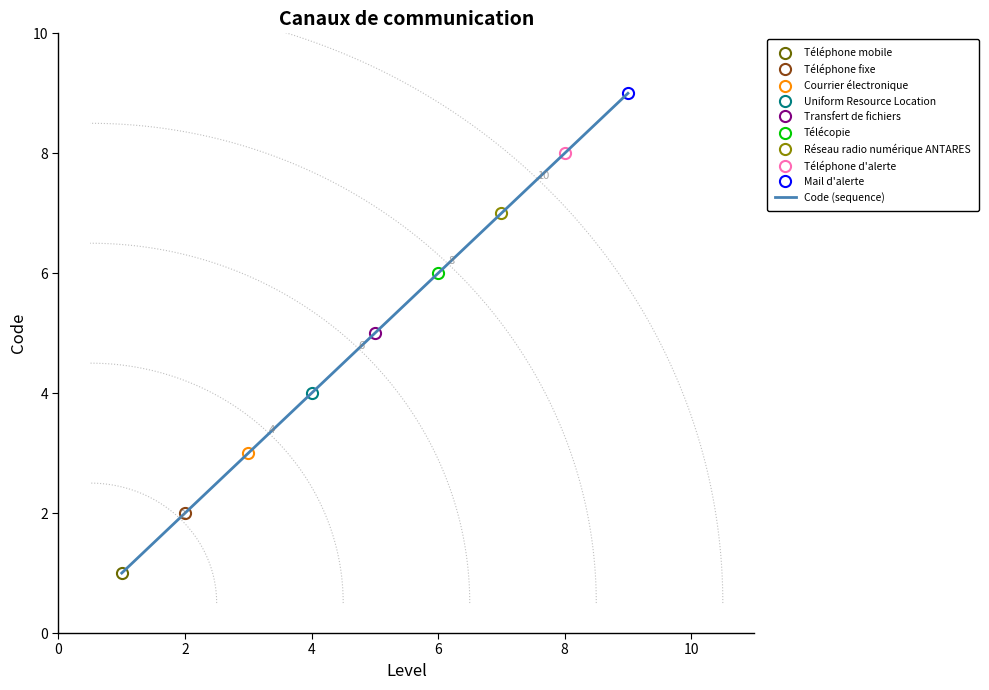

How many lines are shown in the chart?

1